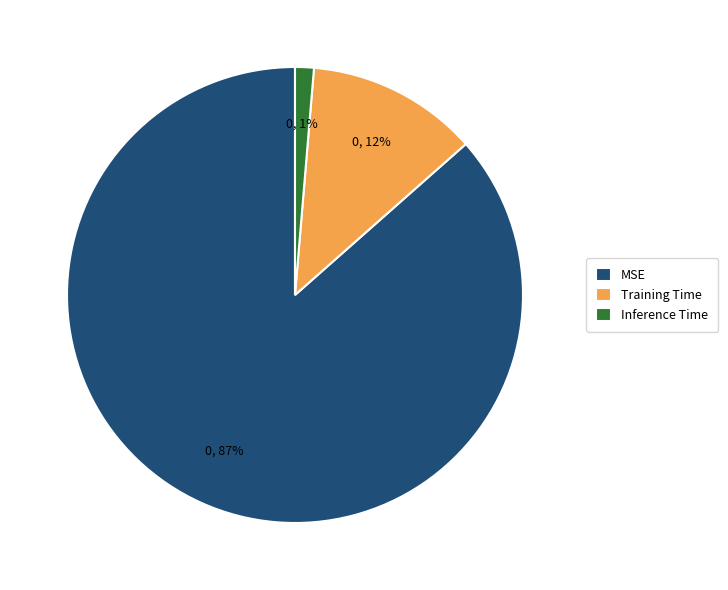

What percentage is the MSE slice, to the nearest percent?

87%